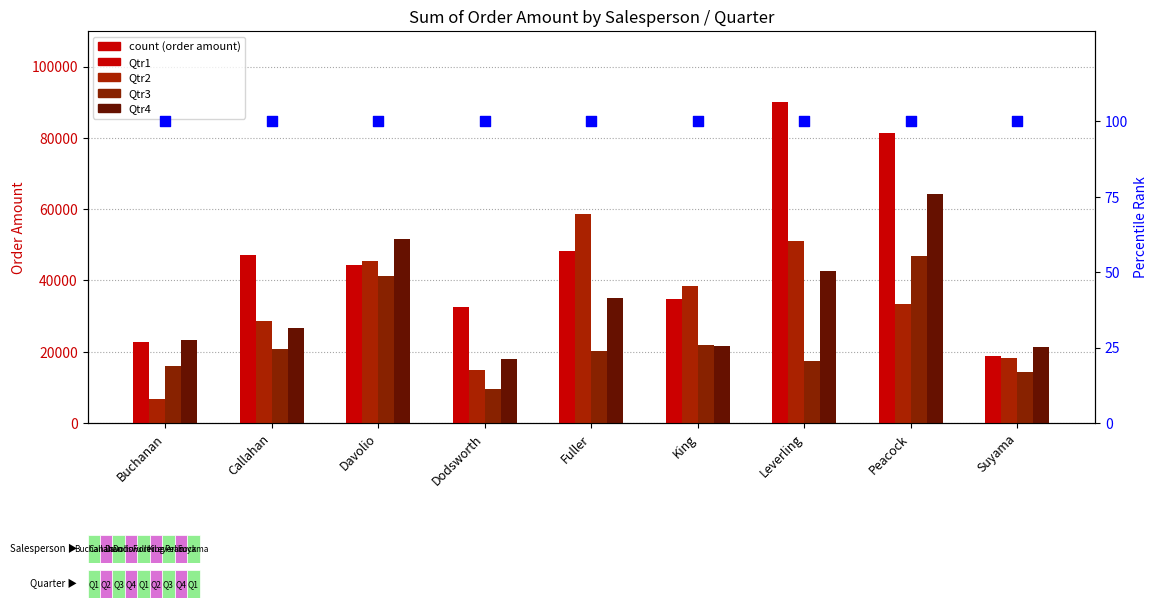

What is the total value across all series at Buchanan?

68892.2